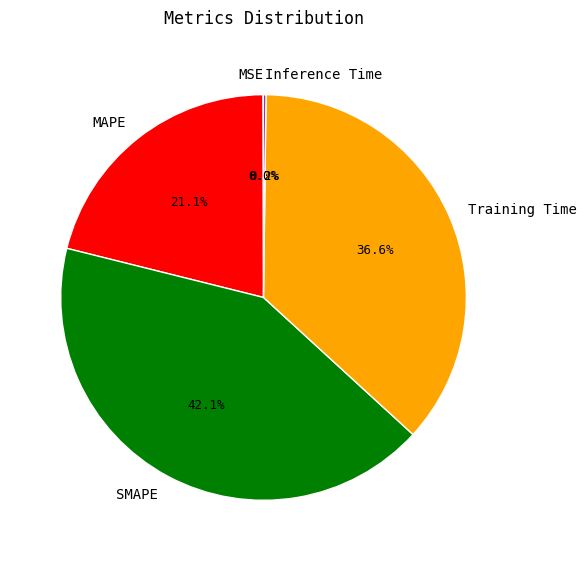

What is the largest slice in the pie chart?

SMAPE